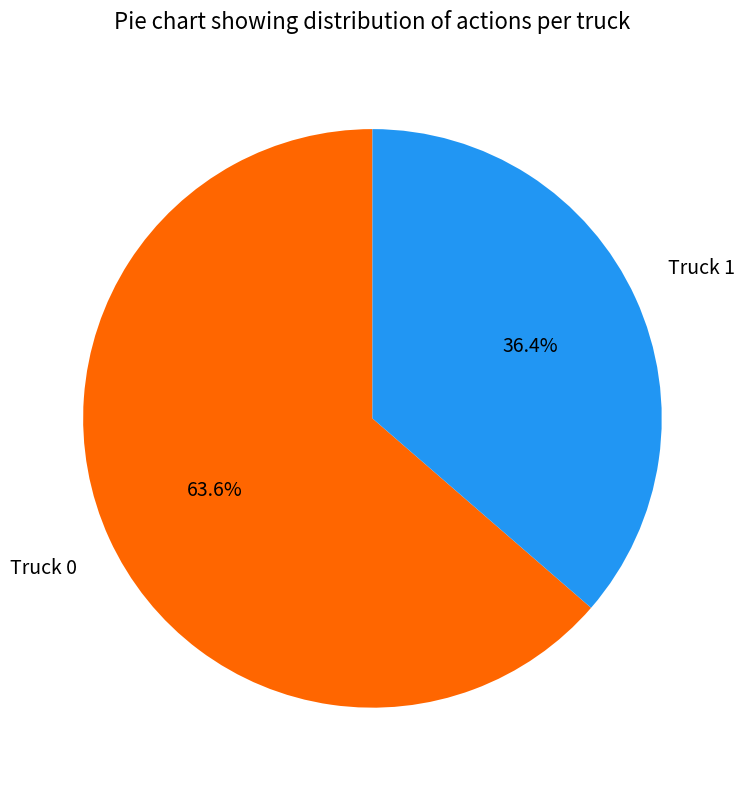

The Truck 0 slice represents 57% of the pie. True or false?

False